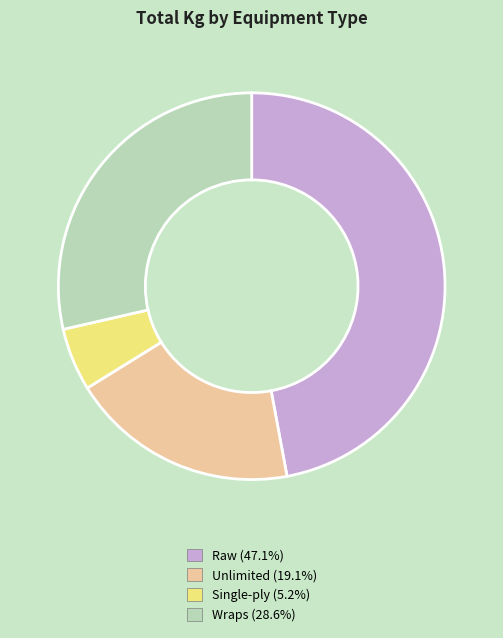

Is there any slice that represents more than half of the pie?

No